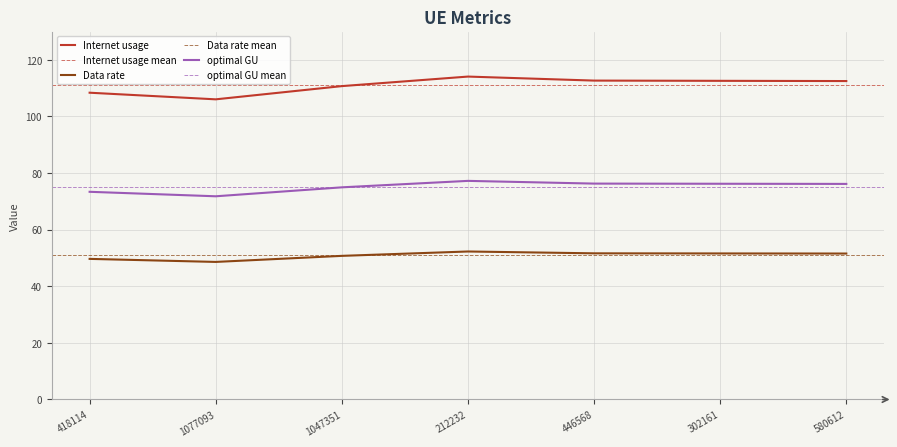

How many interior local valleys does the optimal GU series have?

1